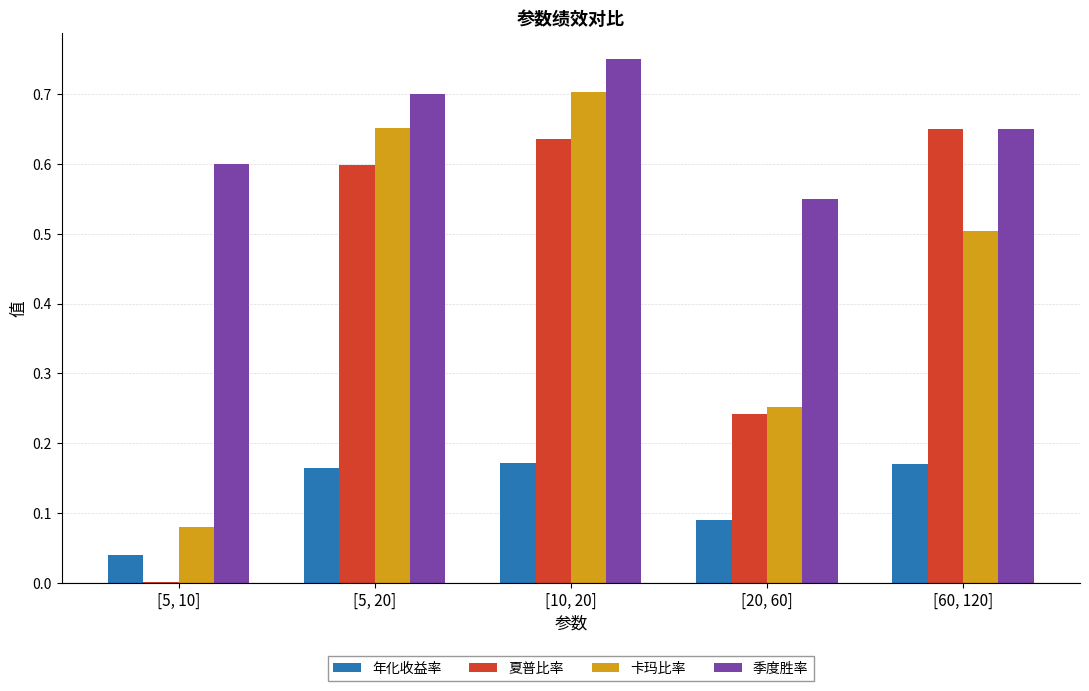

How many groups of bars are there?

5